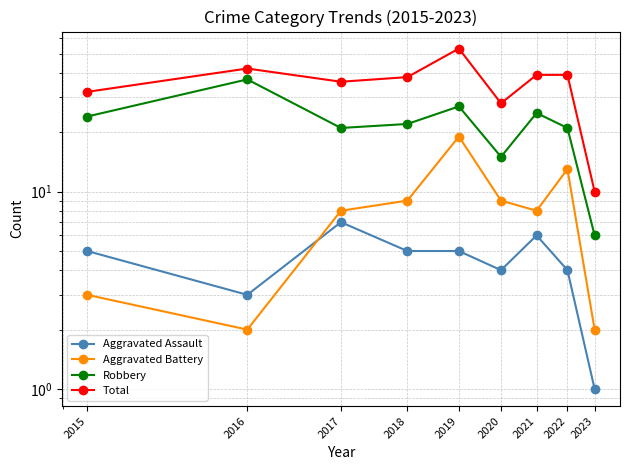

How many lines are shown in the chart?

4